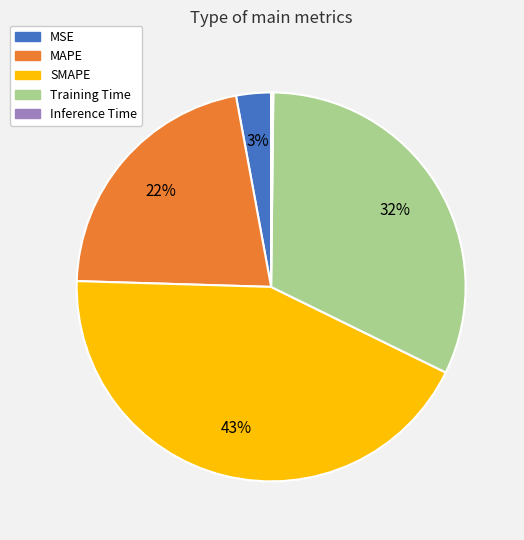

To the nearest percent, what portion does Training Time represent?

32%